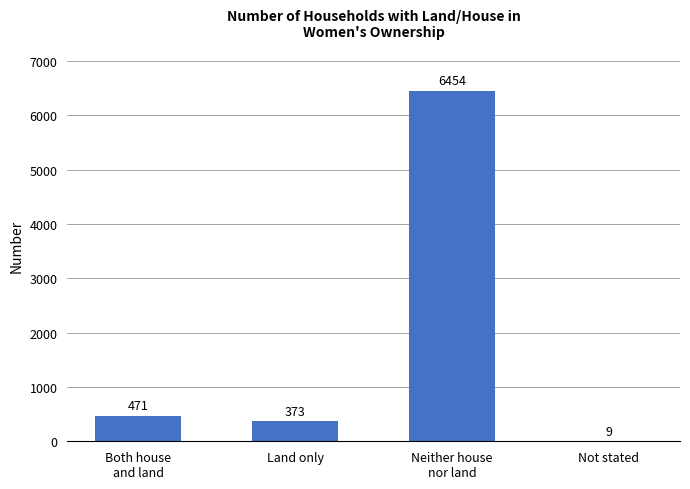

What is the difference between the values at Neither house
nor land and Not stated?

6445